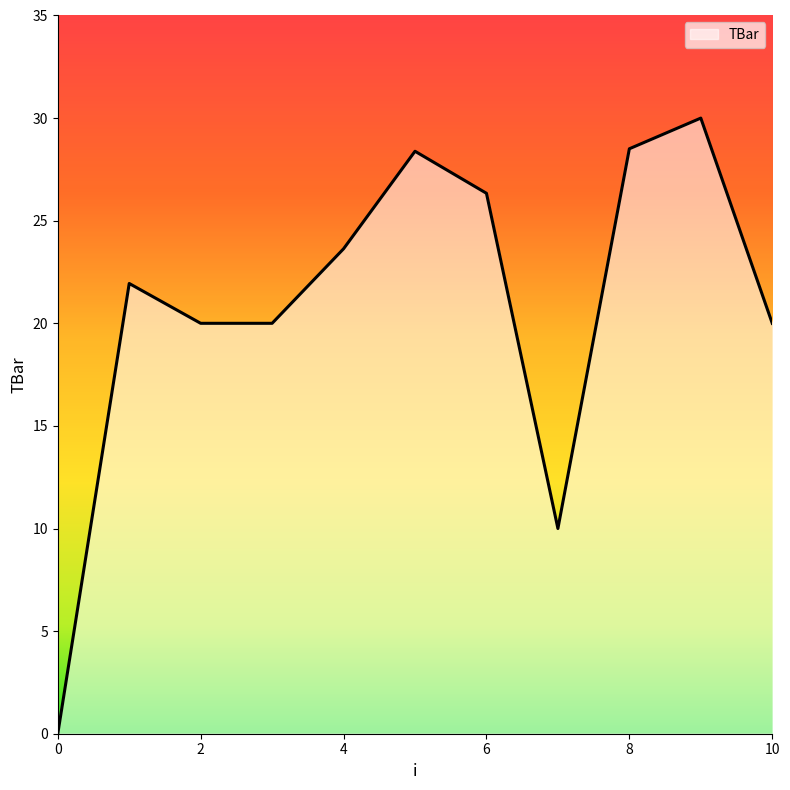

What is the maximum value shown in the chart?

30.0